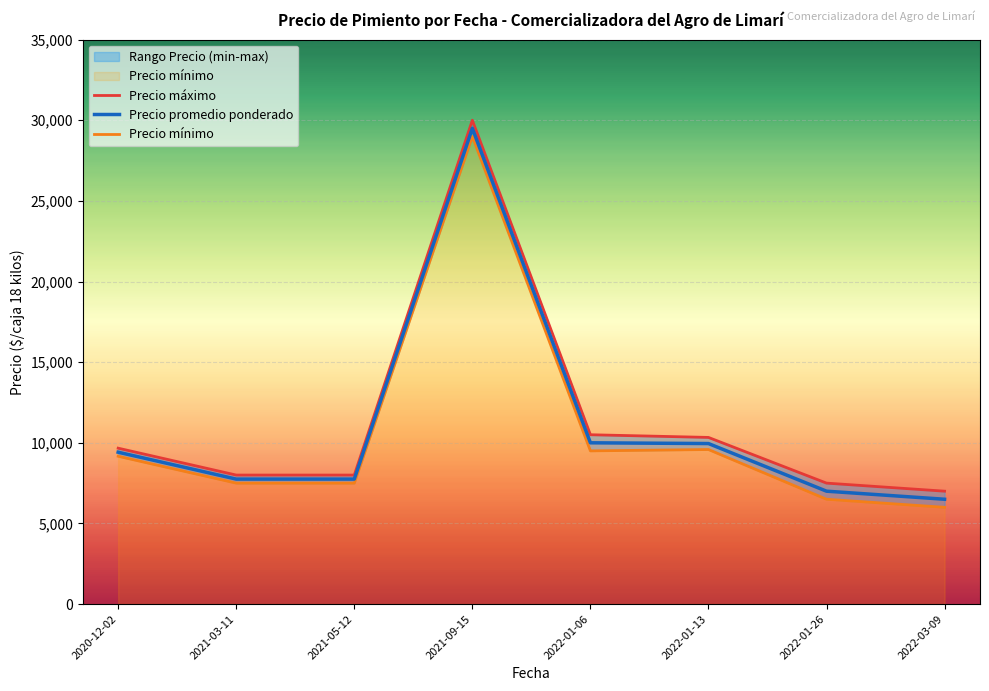

At which label does Precio máximo reach its peak?

2021-09-15